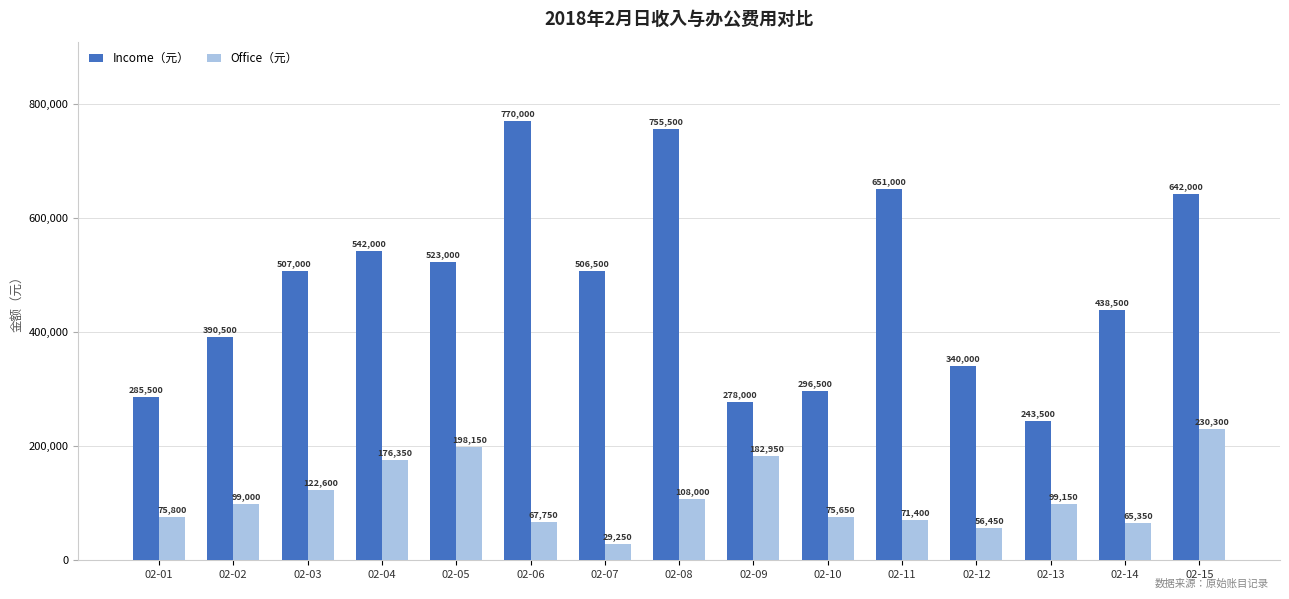

What is the difference between the highest and lowest values at 02-09?

95050